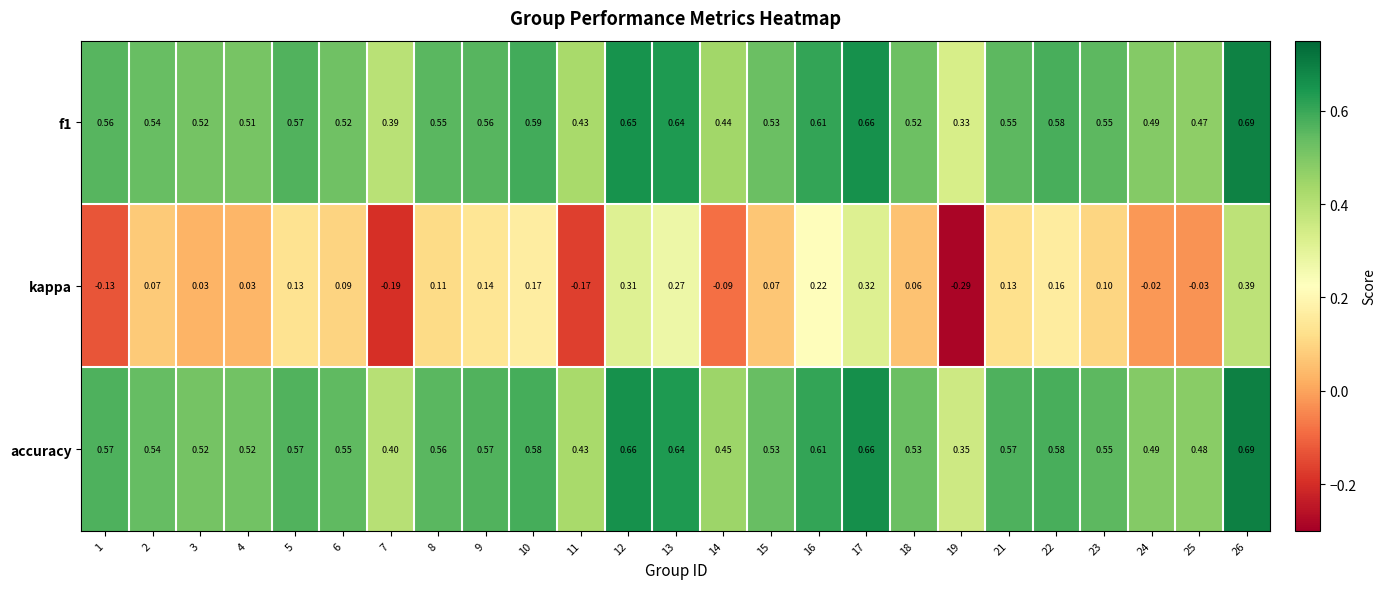

Which series changed the most between 5 and 24?

kappa